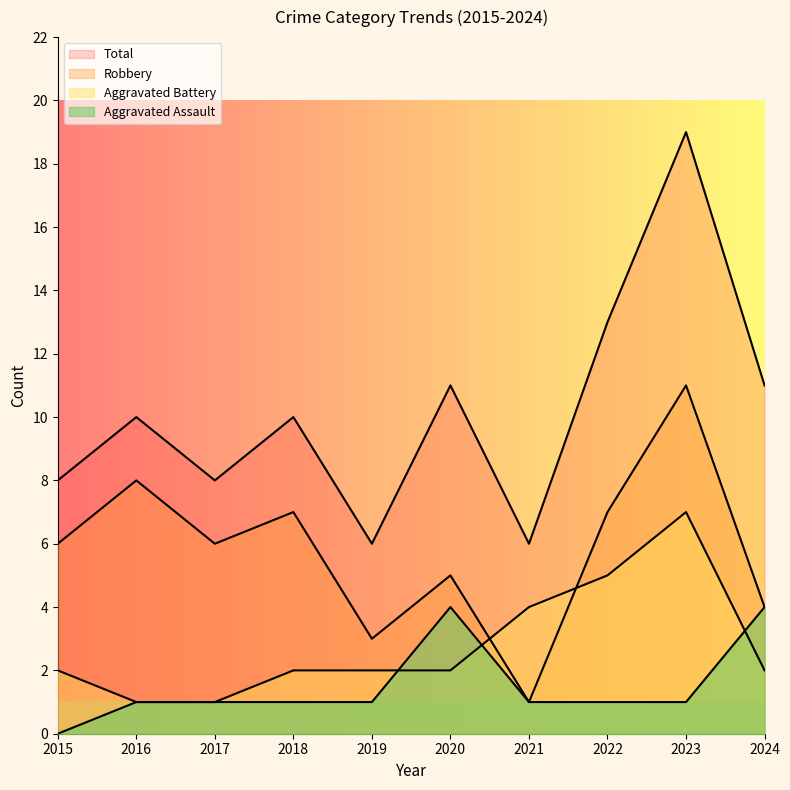

At which category is the sum across all series the highest?

2023